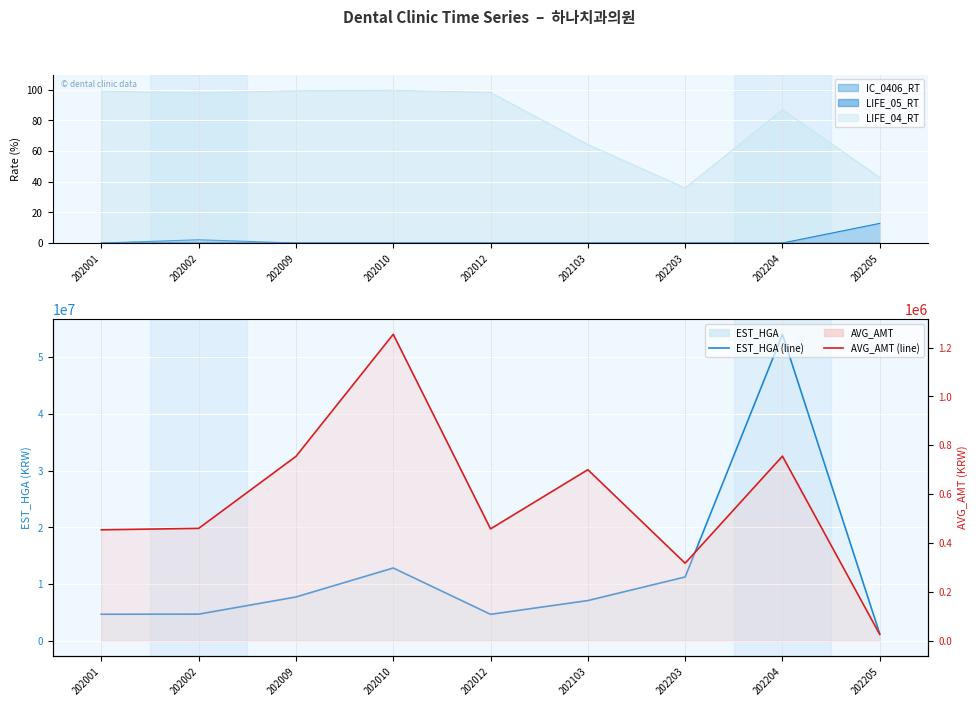

Which series changed the most between 202001 and 202009?

EST_HGA line